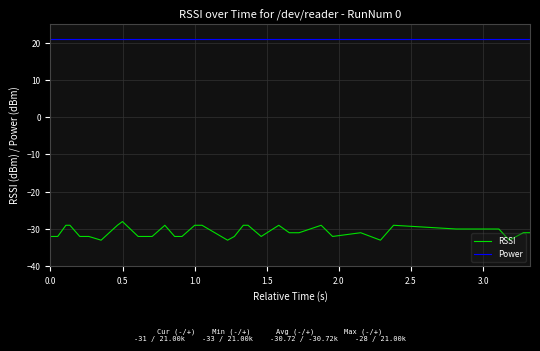

What are all the series names shown in the legend?

RSSI, Power